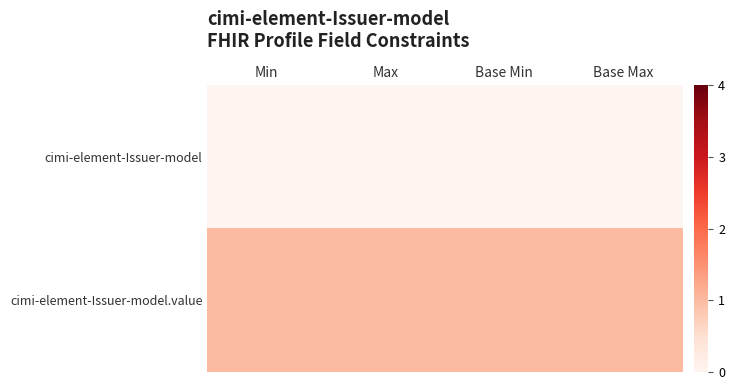

At Min, list the series in order from smallest to largest.

cimi-element-Issuer-model, cimi-element-Issuer-model.value